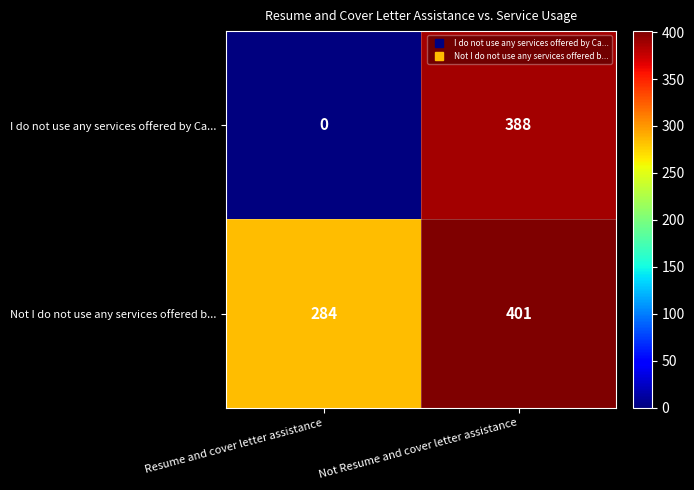

The value of Not I do not use any services offered b... at Not Resume and cover letter assistance is 156. True or false?

False